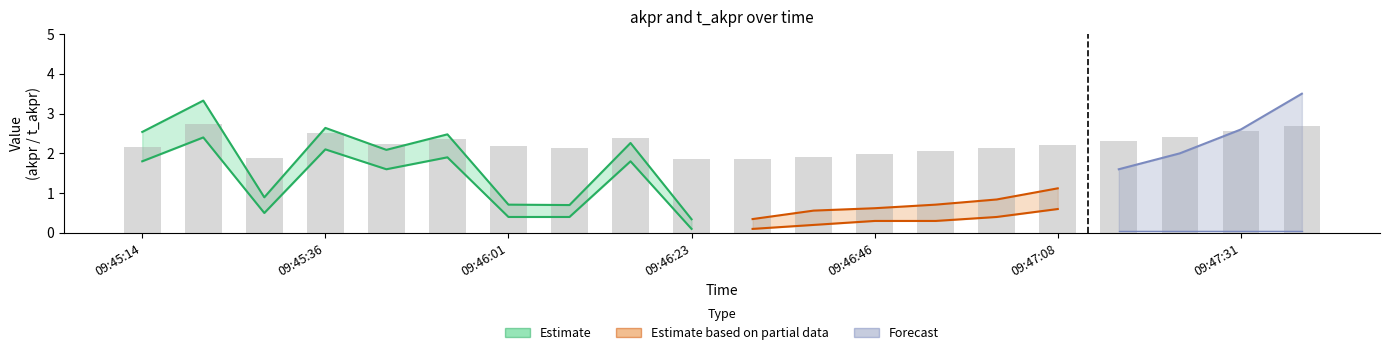

What is the sum of all values?

44.6